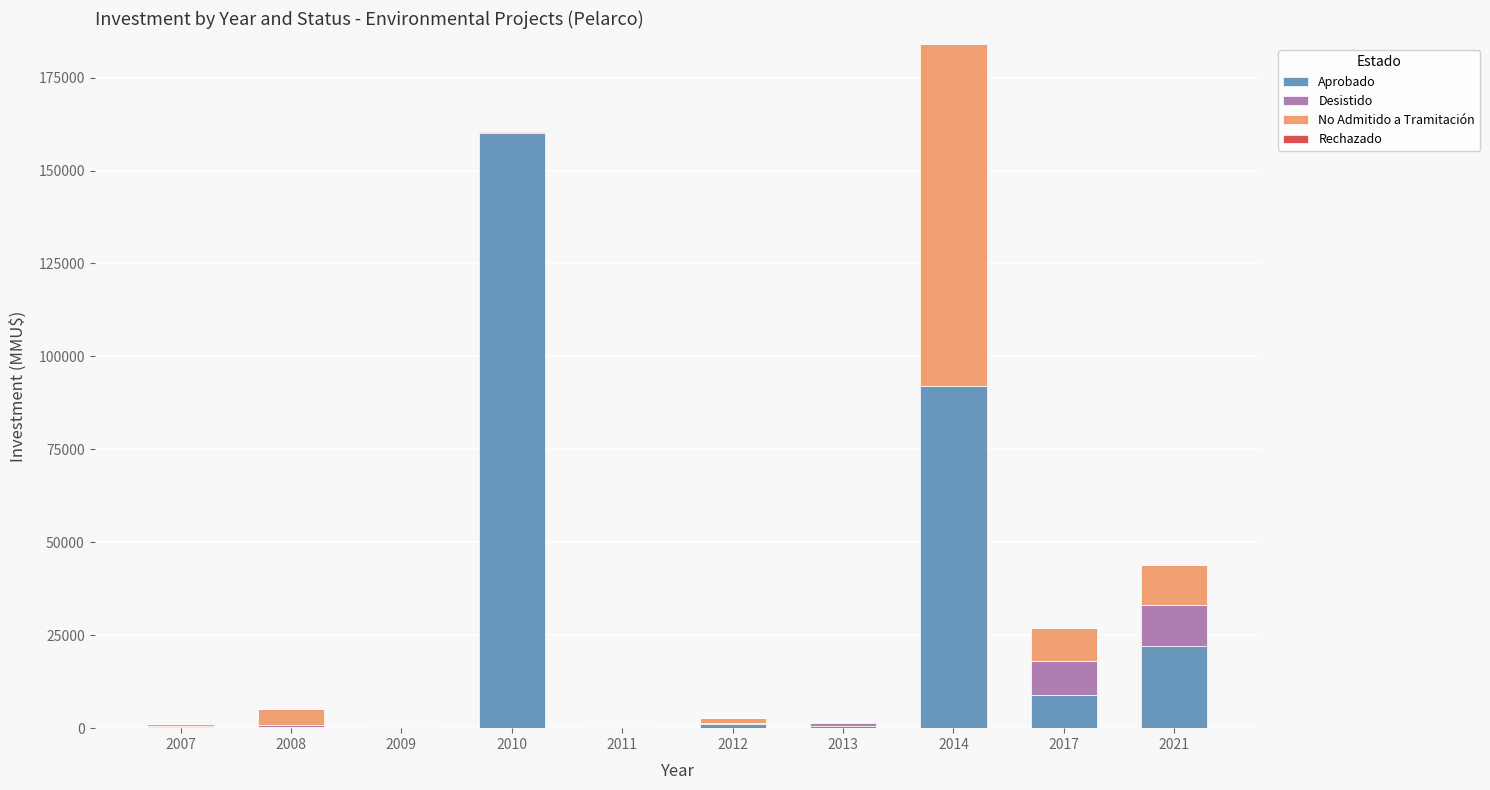

At which category is the sum across all series the highest?

2014